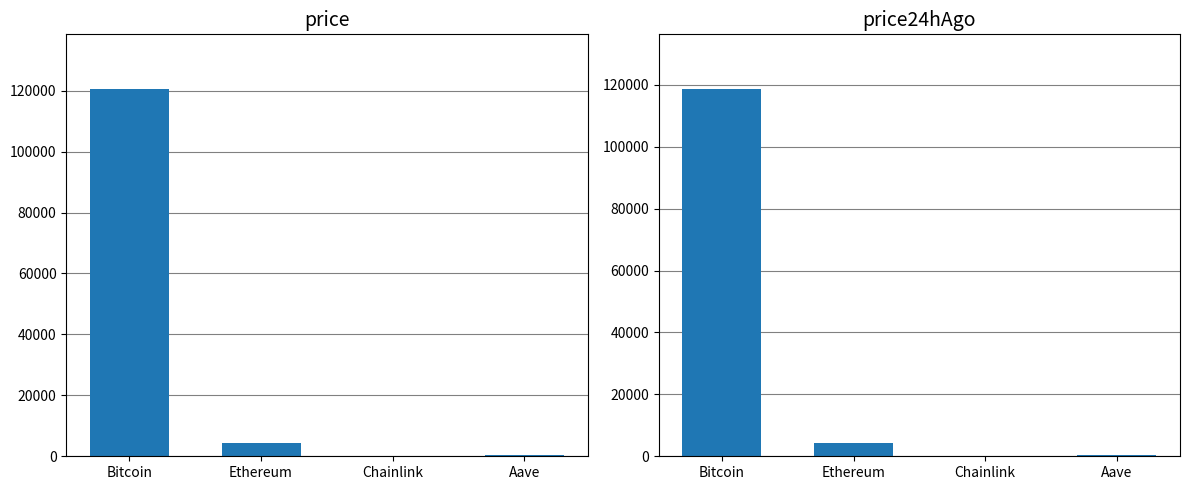

What is the greatest value displayed?

120424.0